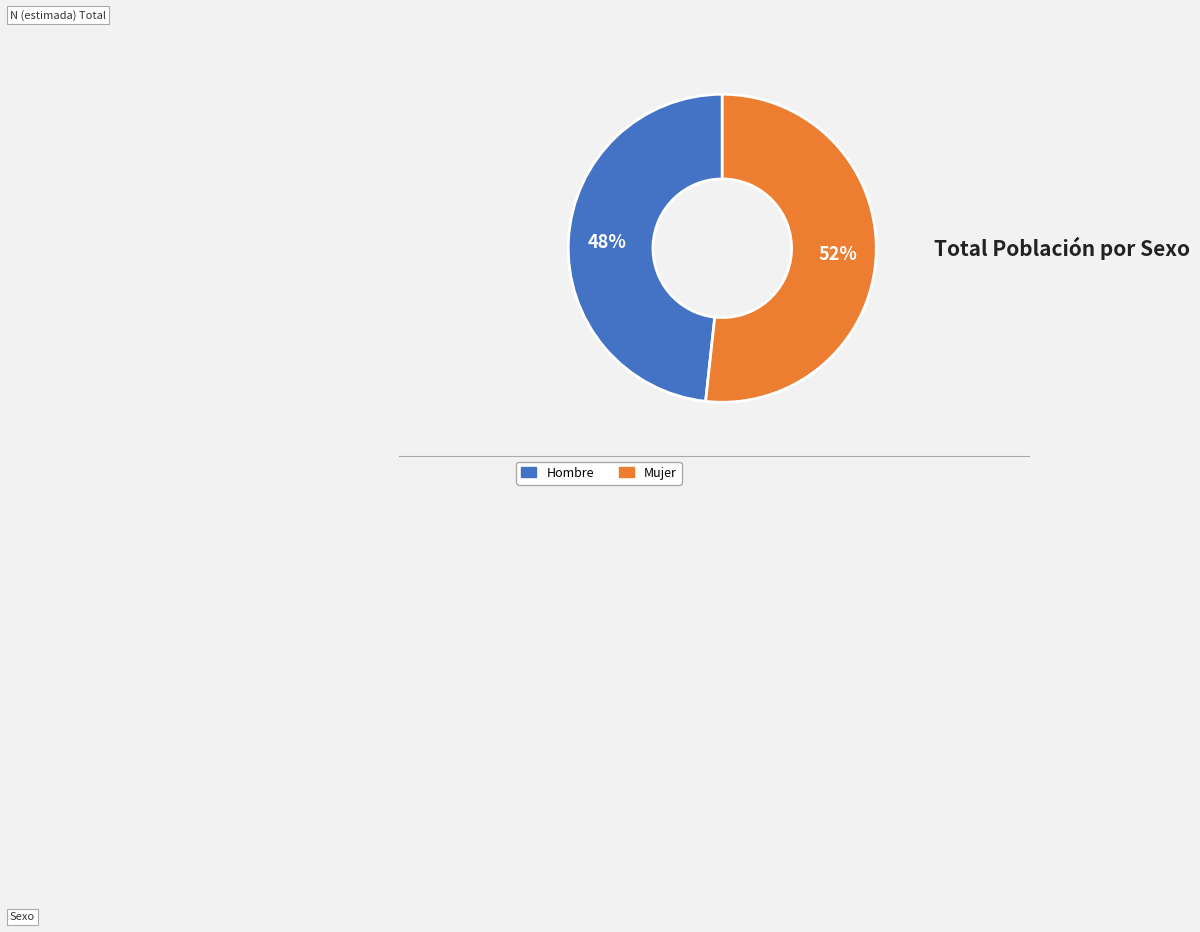

What is the largest slice in the pie chart?

Mujer